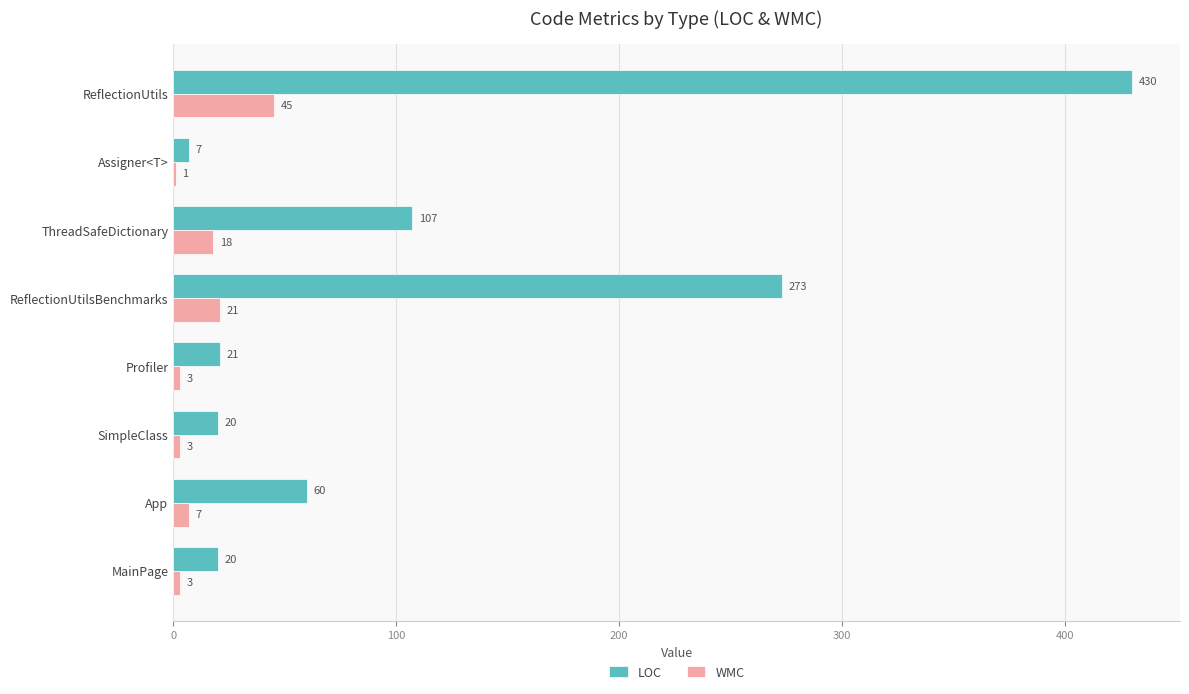

What is the sum of all LOC values?

938